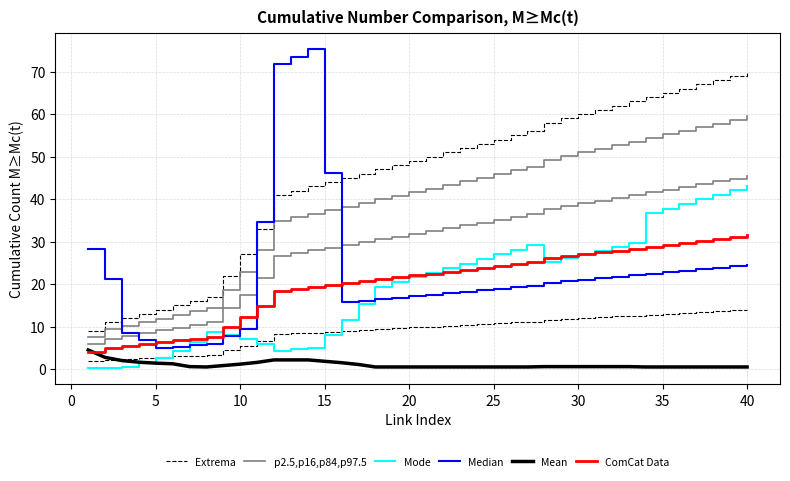

Rank the series at 11 from lowest to highest value.

Mean, Mode, ComCat Data, p2.5,p16,p84,p97.5, Extrema, Median